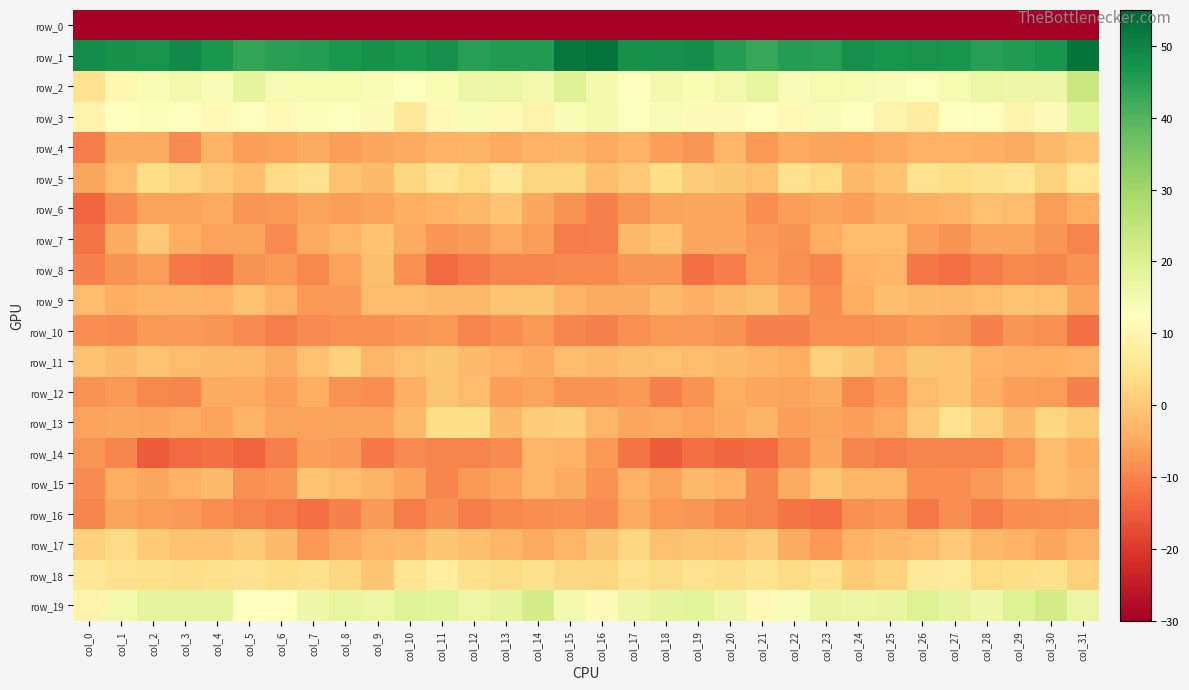

How many data points in row_1 are above 46?

20